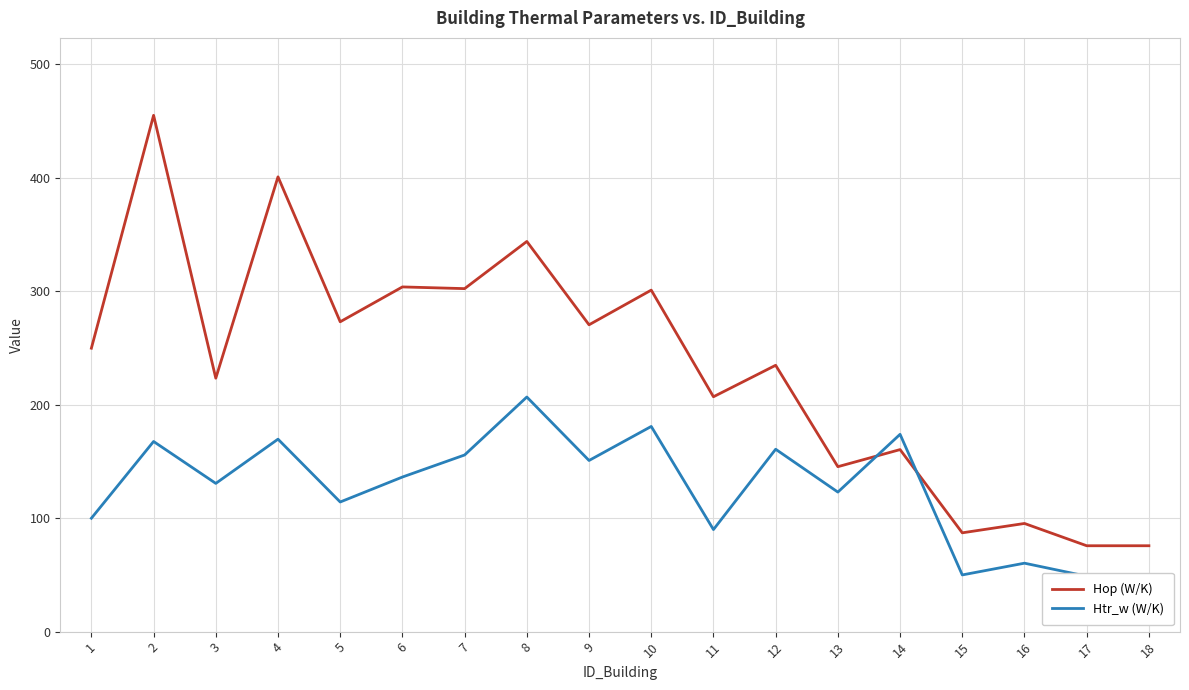

At which label is Hop (W/K) closest to 265?

9